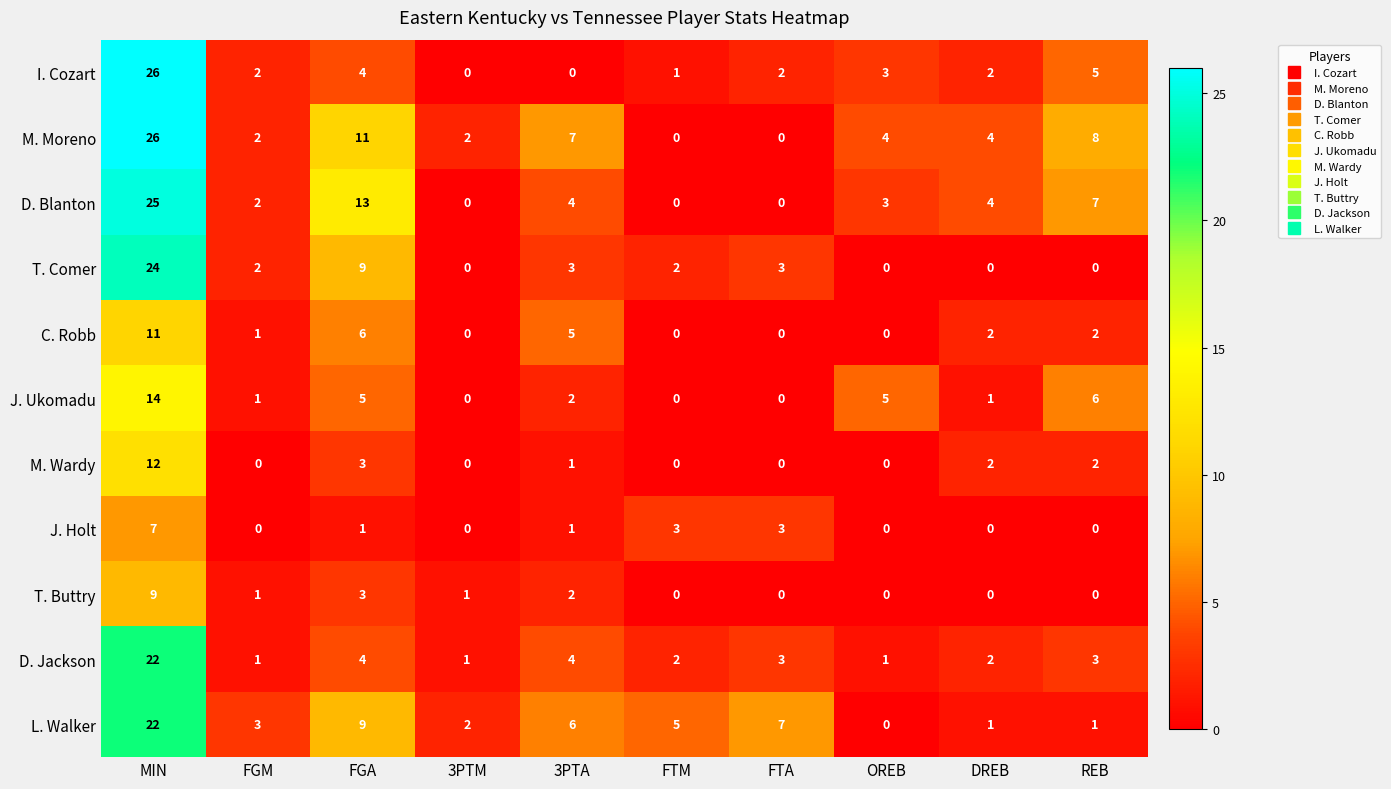

At which label does J. Ukomadu first exceed 2?

MIN